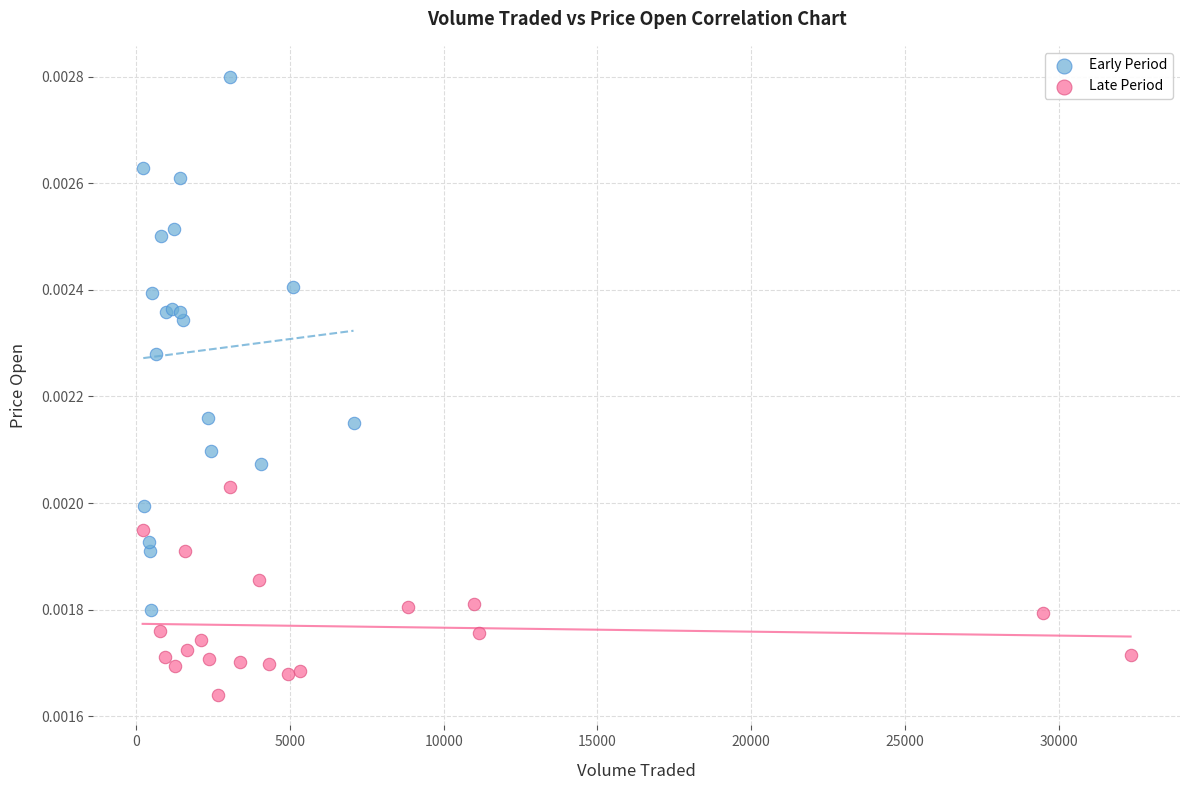

Which series reaches the minimum Y coordinate?

Late Period